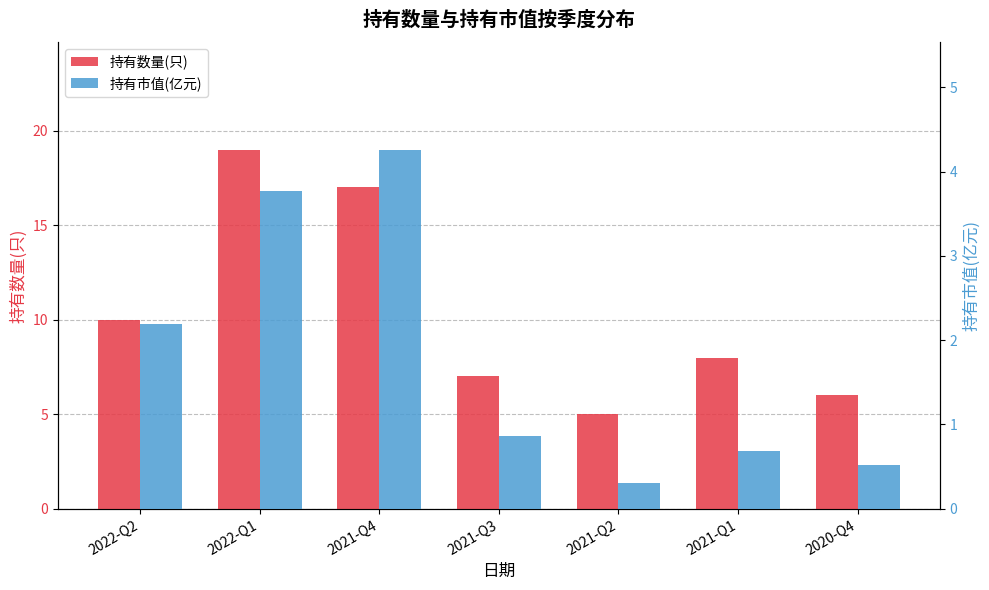

Reading left to right, transcribe all the data shown in this chart.

持有数量(只): 10.0	19.0	17.0	7.0	5.0	8.0	6.0
持有市值(亿元): 2.2	3.8	4.3	0.9	0.3	0.7	0.5